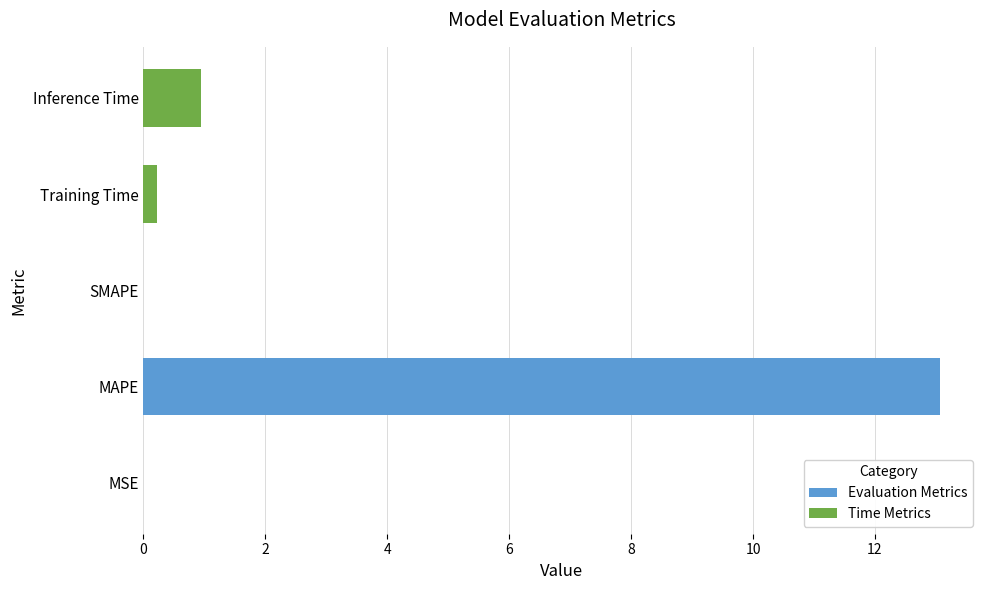

What is the approximate value at MAPE?

13.1